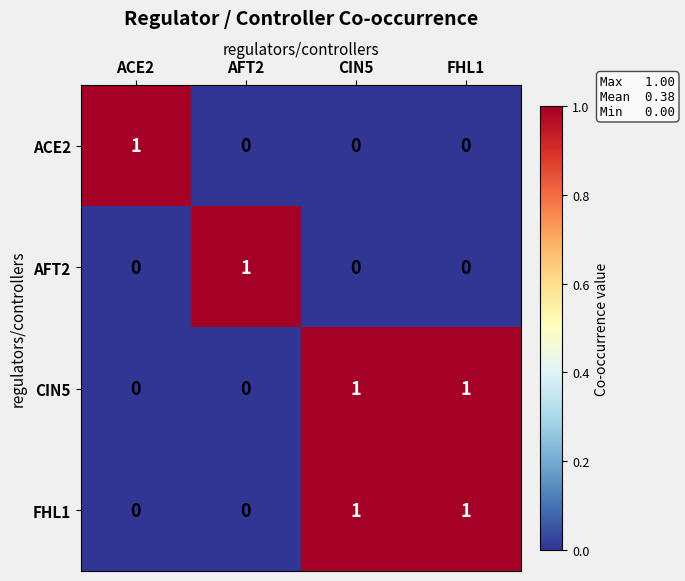

How many ACE2 values are between 0 and 1?

4